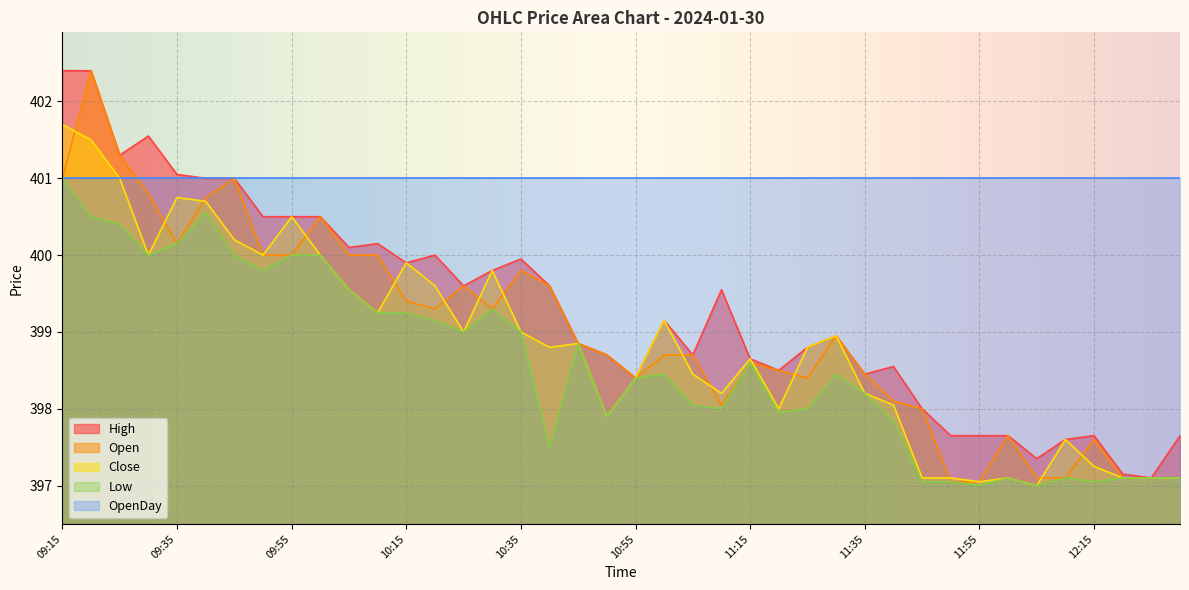

The Close series shows 534.6 at 11:00. True or false?

False